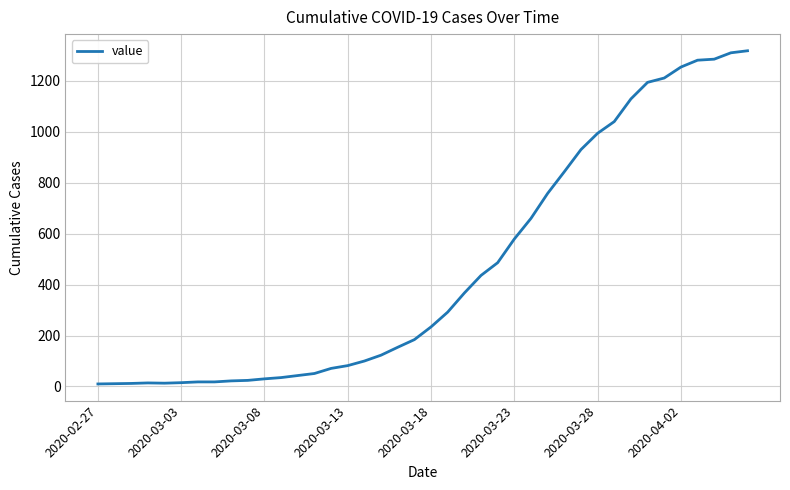

What is the difference between the maximum and minimum values?

1308